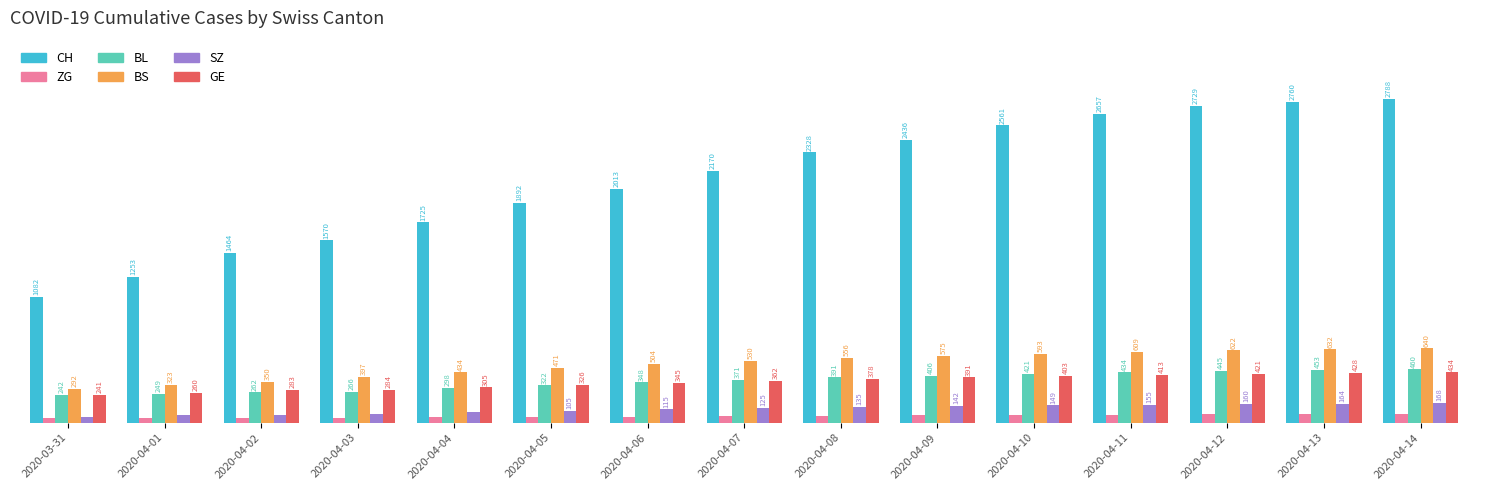

Rank the series at 2020-03-31 from lowest to highest value.

ZG, SZ, GE, BL, BS, CH